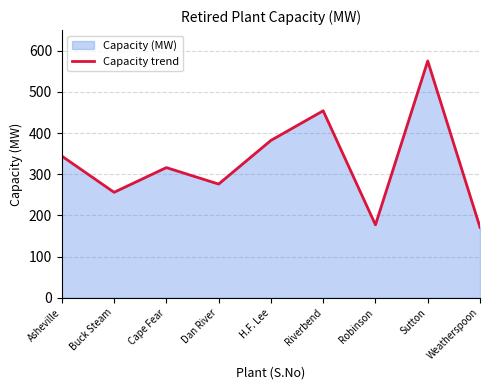

Read the value at Cape Fear, to the nearest 5.

315